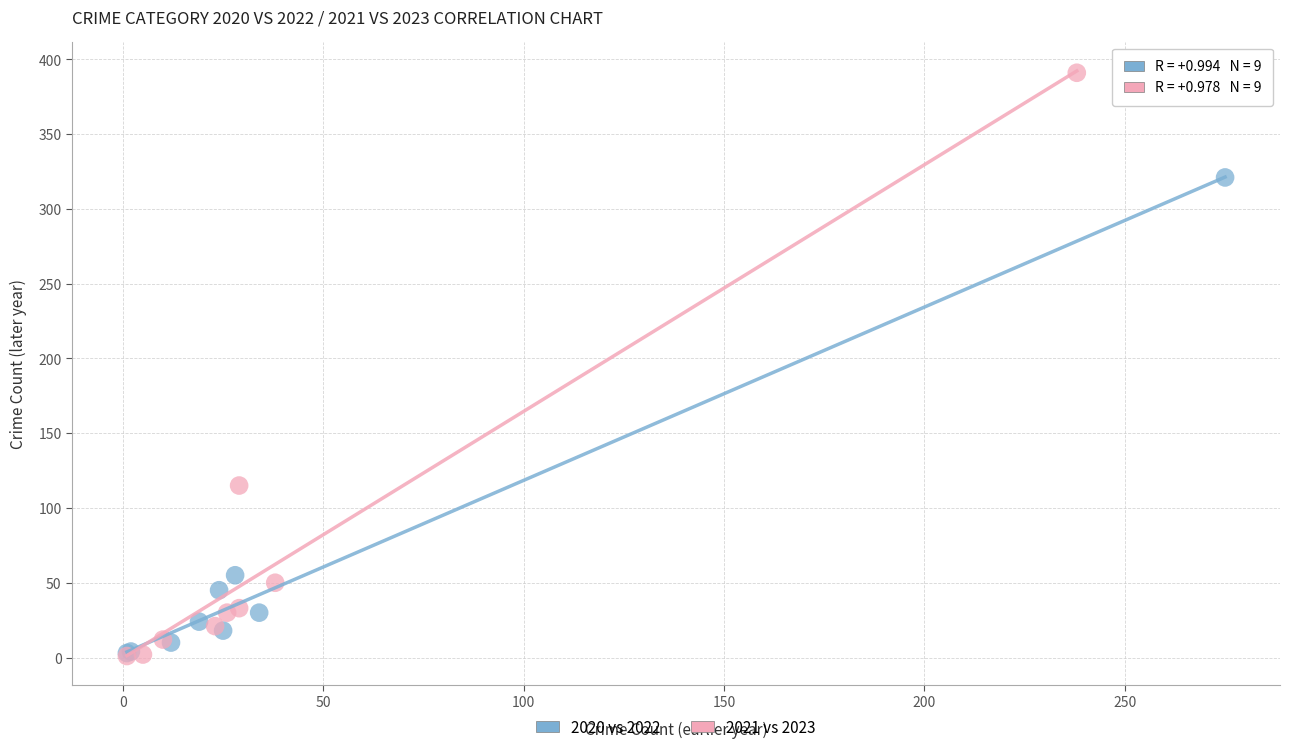

Which series has the widest spread of Y values?

2021 vs 2023